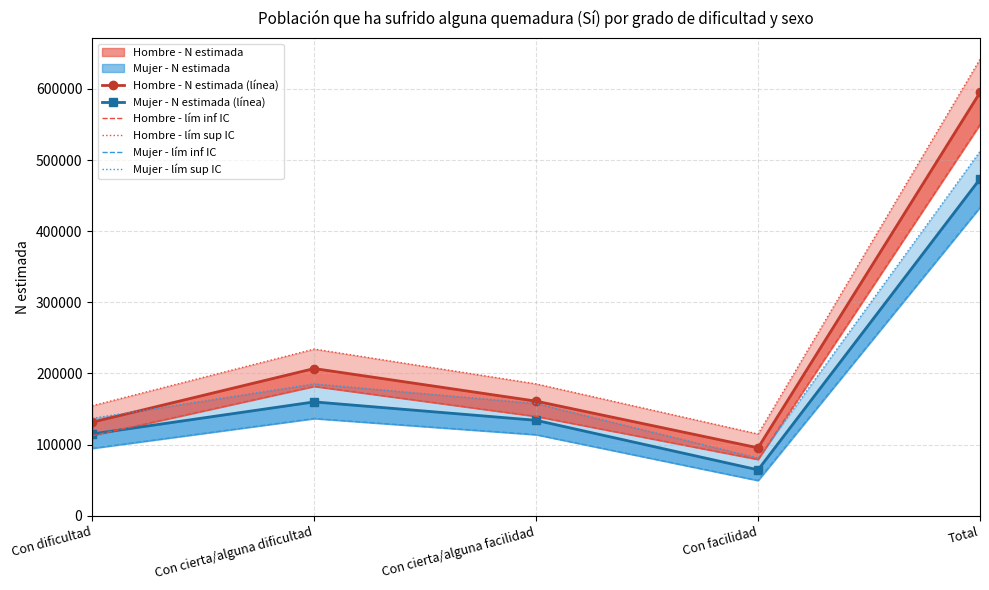

What is the greatest value displayed?

641732